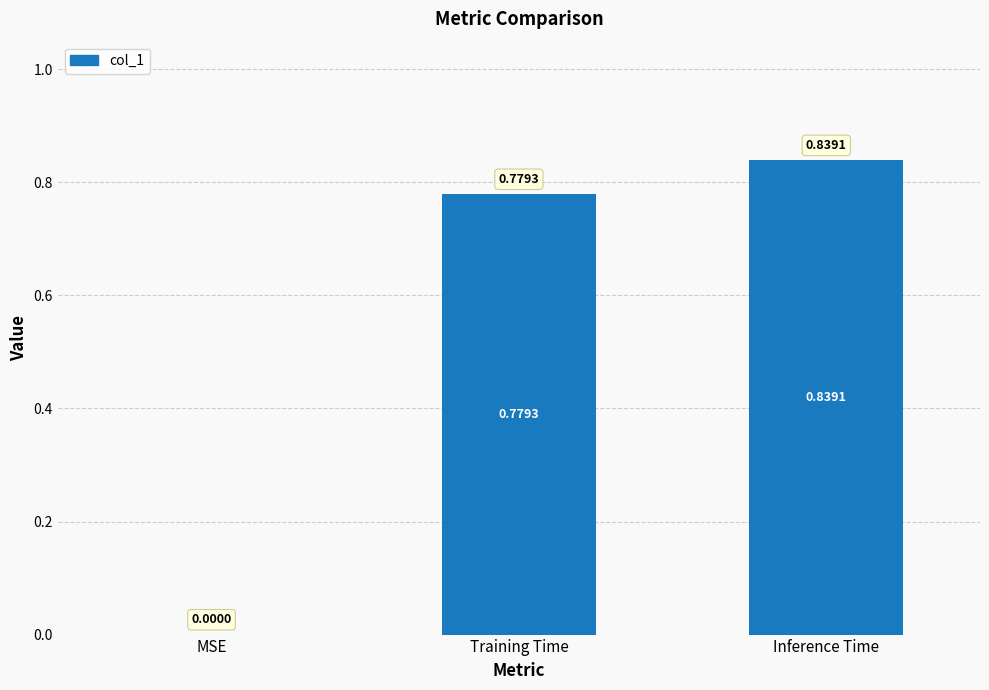

Where is the data nearest to the value 0?

MSE